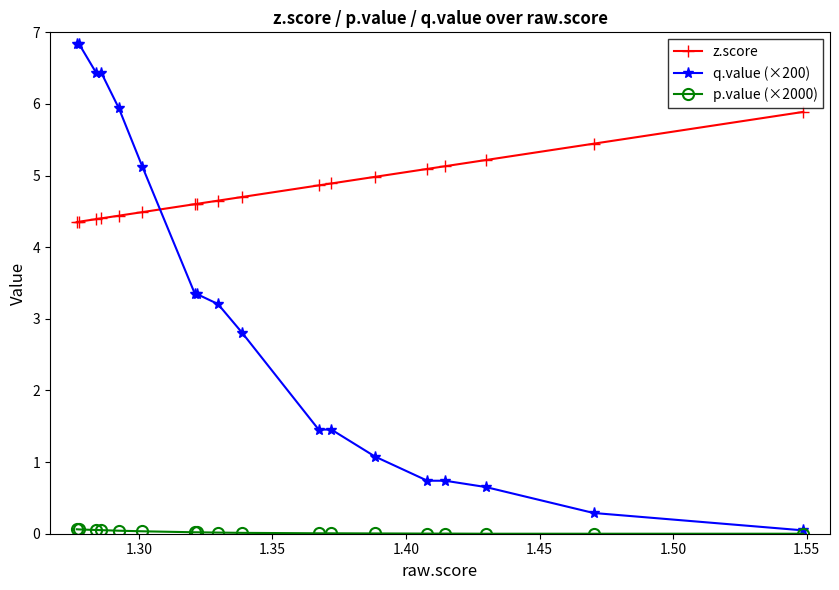

Which series has the largest total across all categories?

z.score